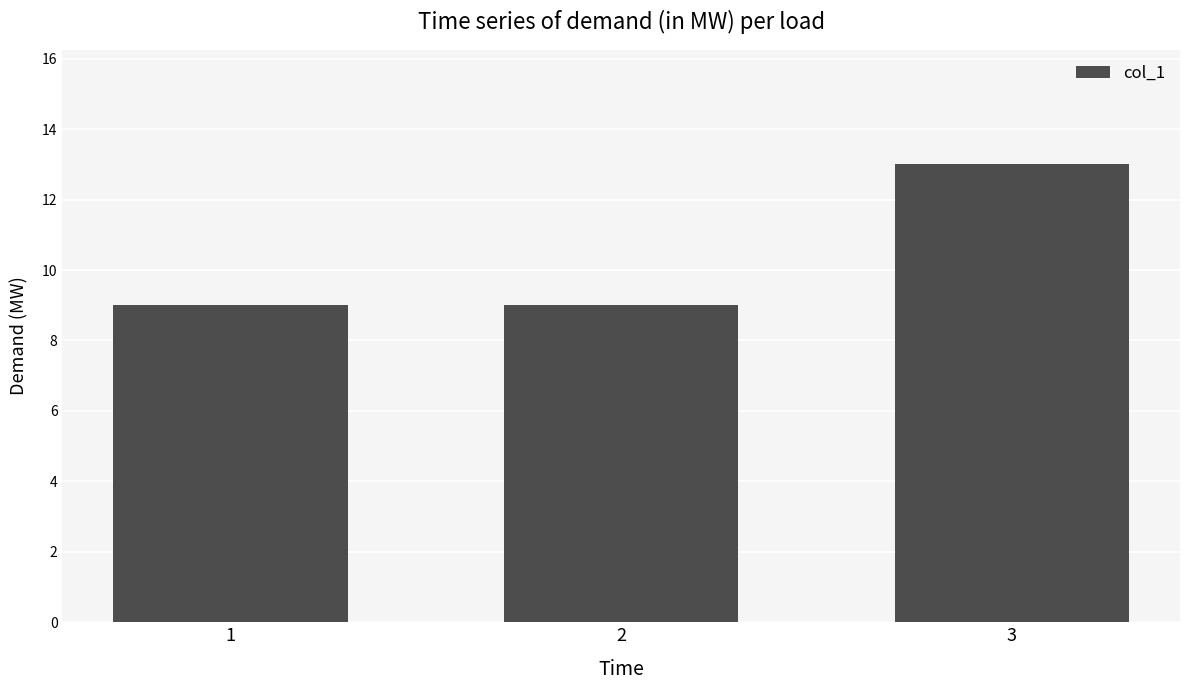

What is the sum of all values?

31